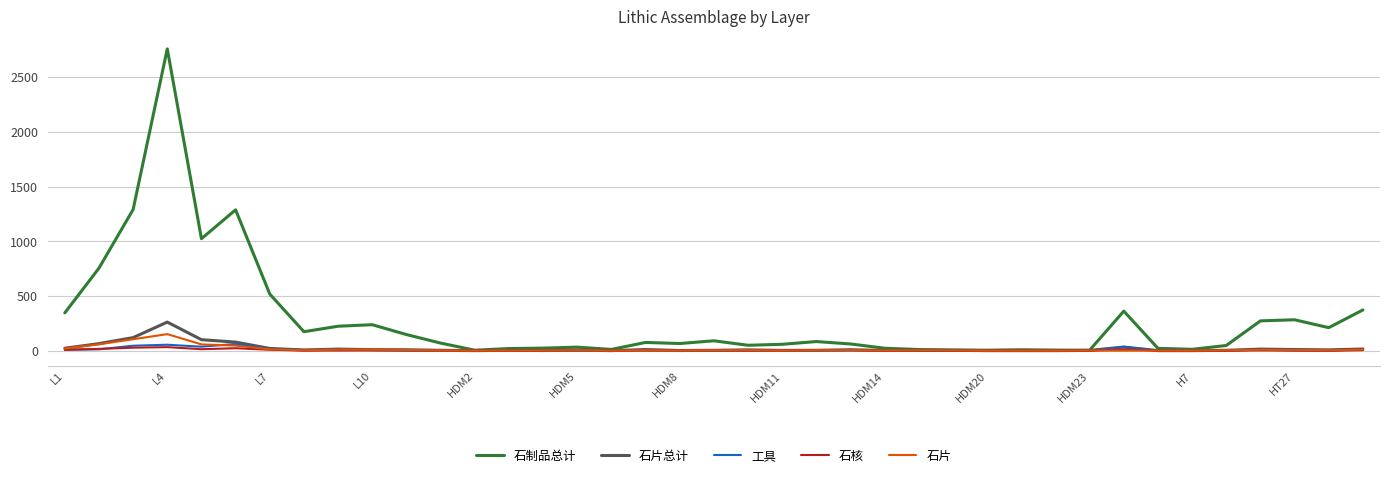

How many series are shown in this chart?

5